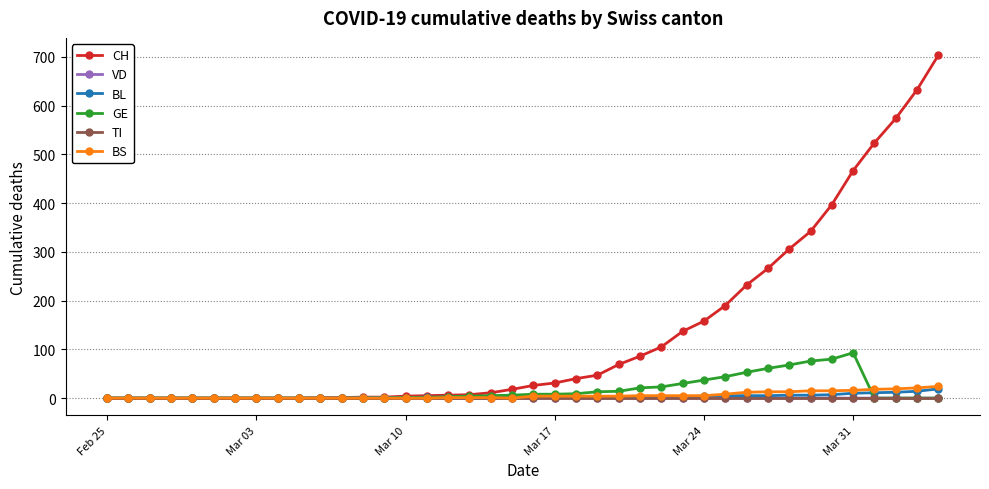

Which series has the largest total across all categories?

CH